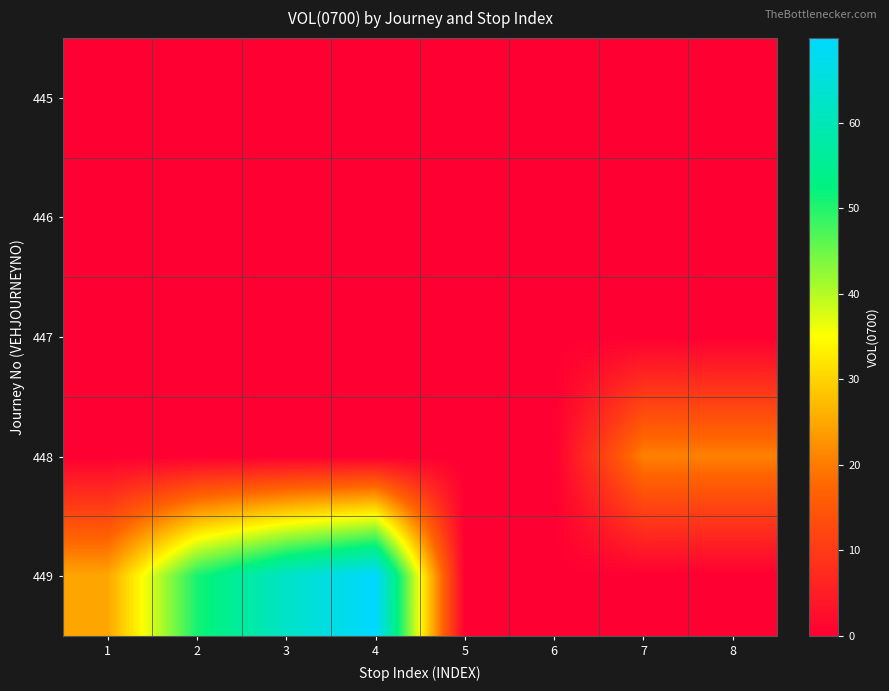

Which has a higher value, 5 or 8?

5